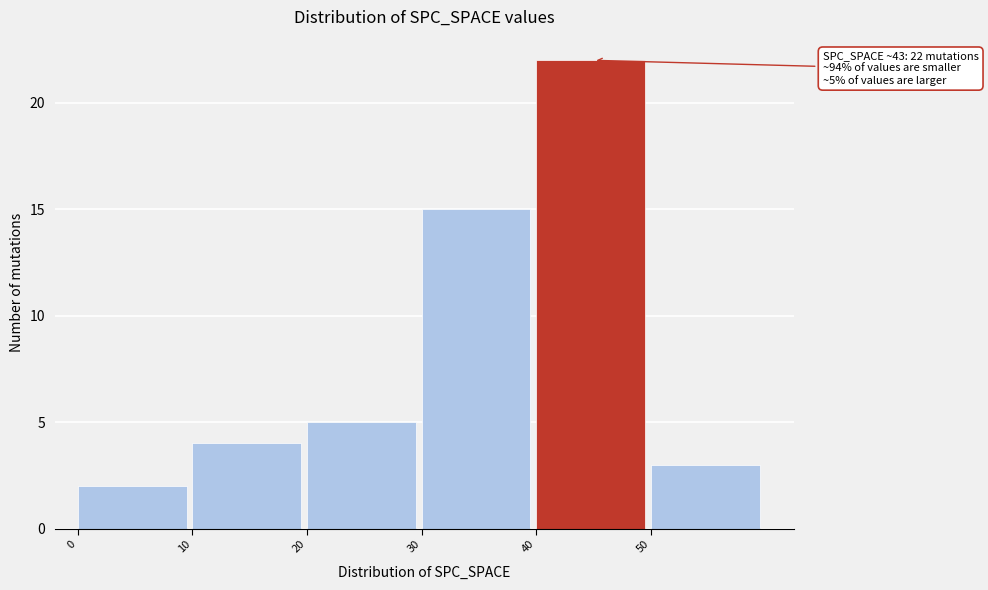

Over which range of the x-axis is the bar tallest?

40 to 50